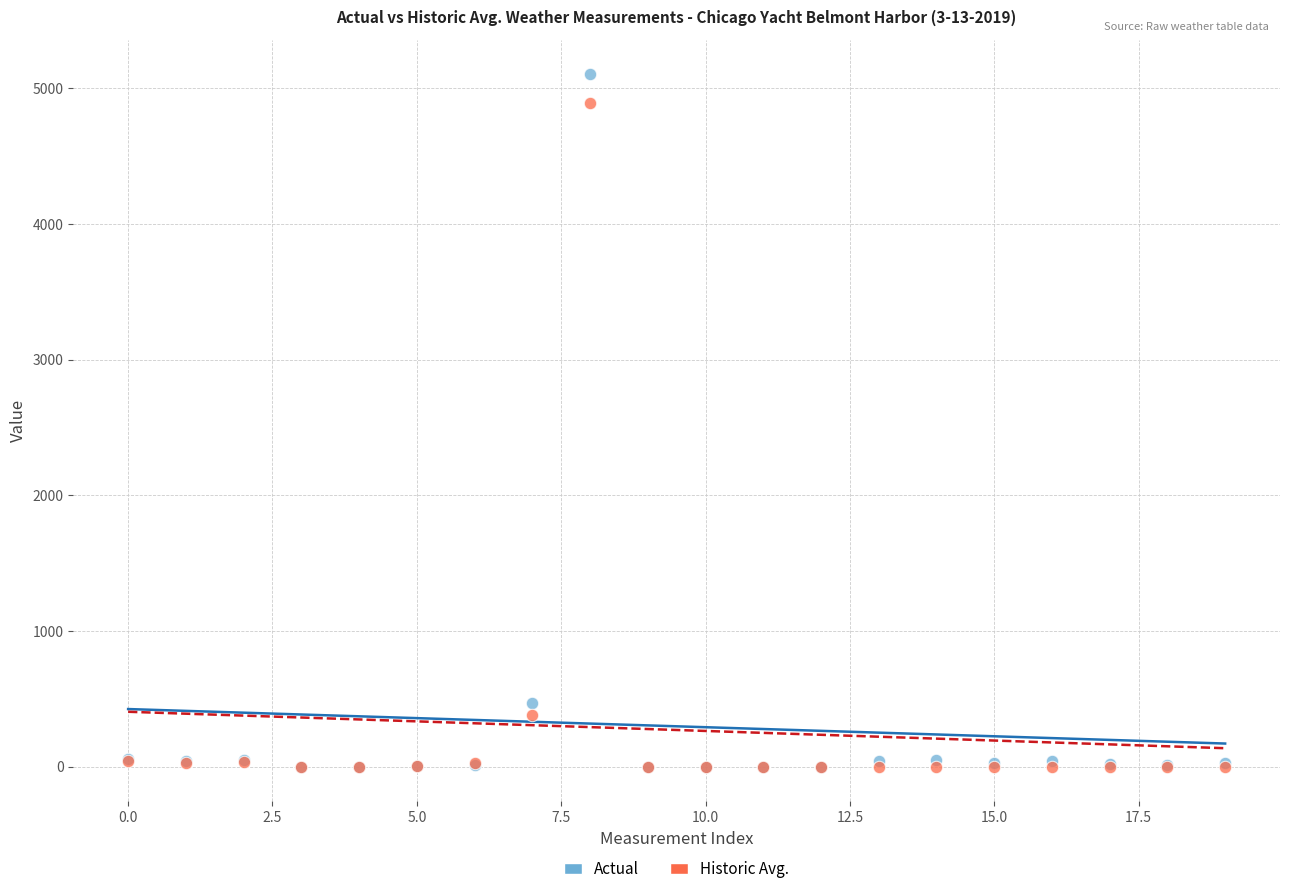

Which series reaches the maximum Y coordinate?

Actual